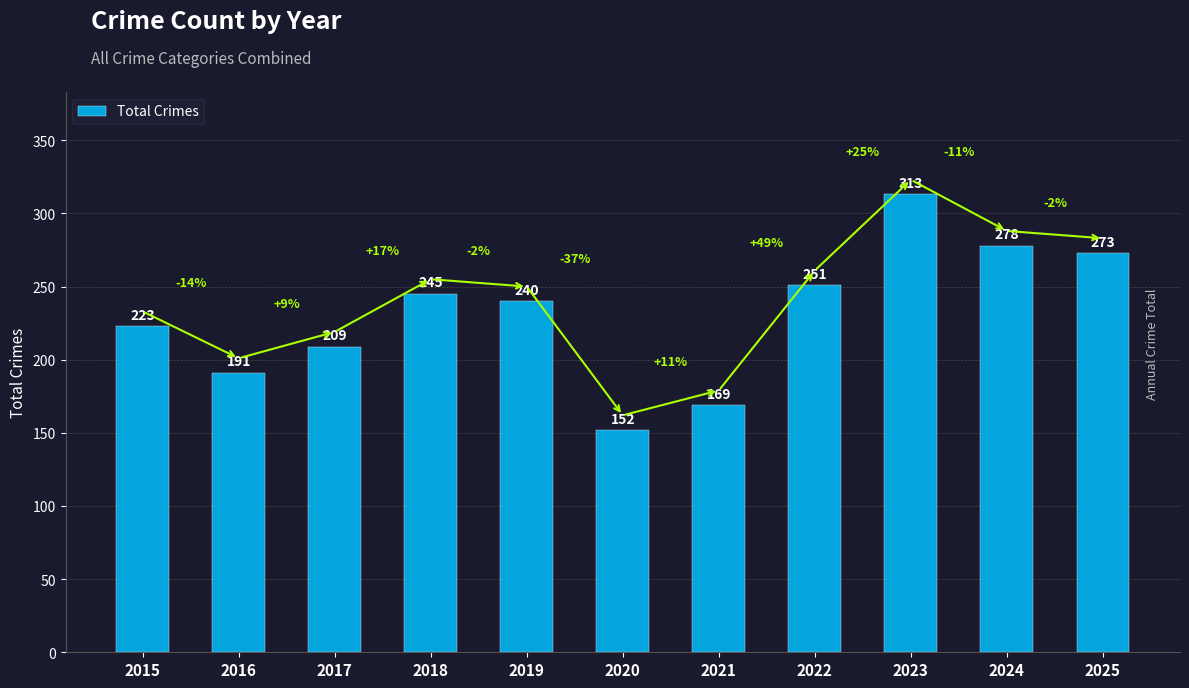

What is the smallest value displayed?

152